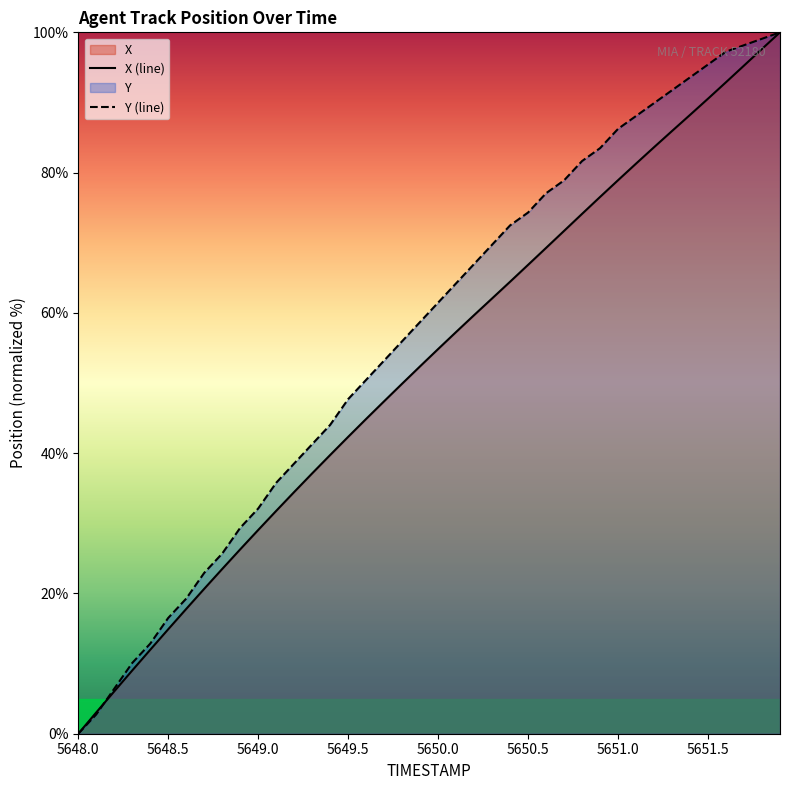

The value of Y (line) at 5651.5 is 37.1. True or false?

False